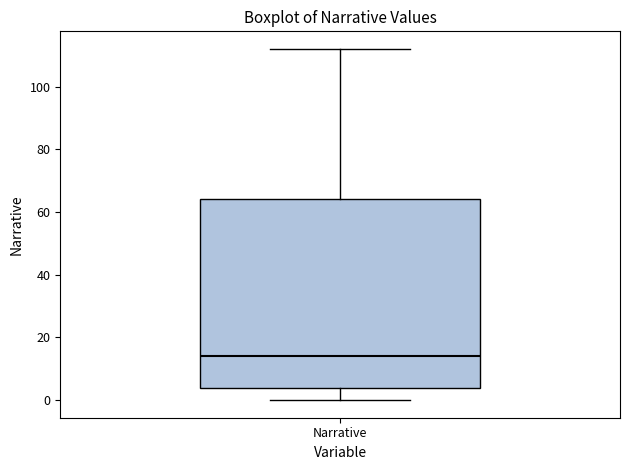

Where does the median line of the box for Narrative sit on the y-axis? The values are not printed on the chart, so give them approximately, as read against the axis.

14